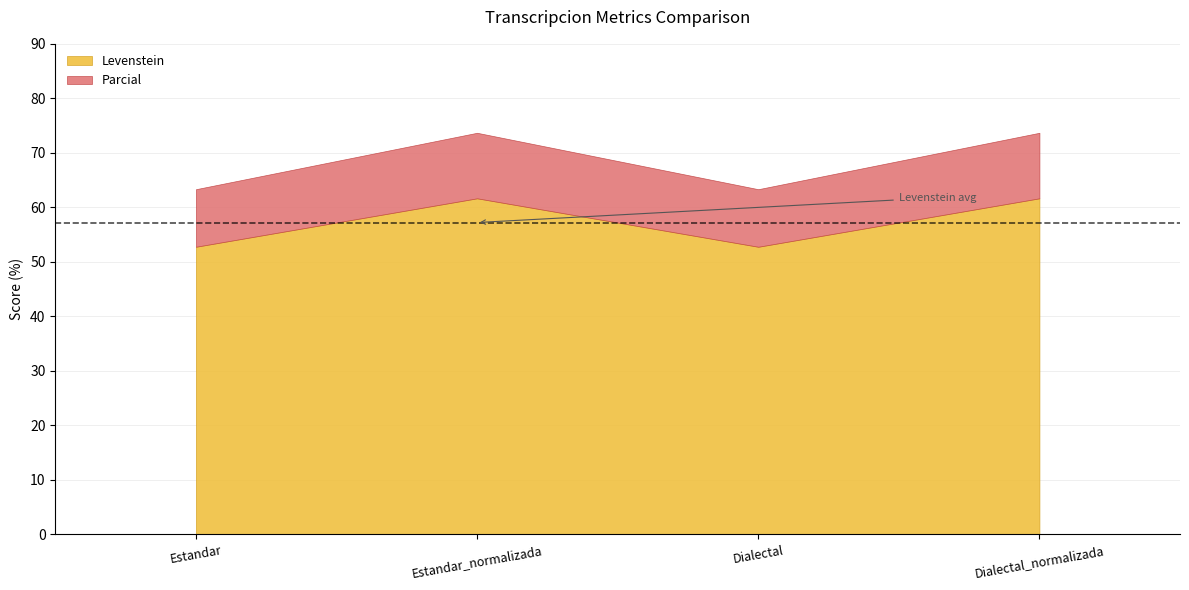

True or false: Parcial and Levenstein cross at least once.

False